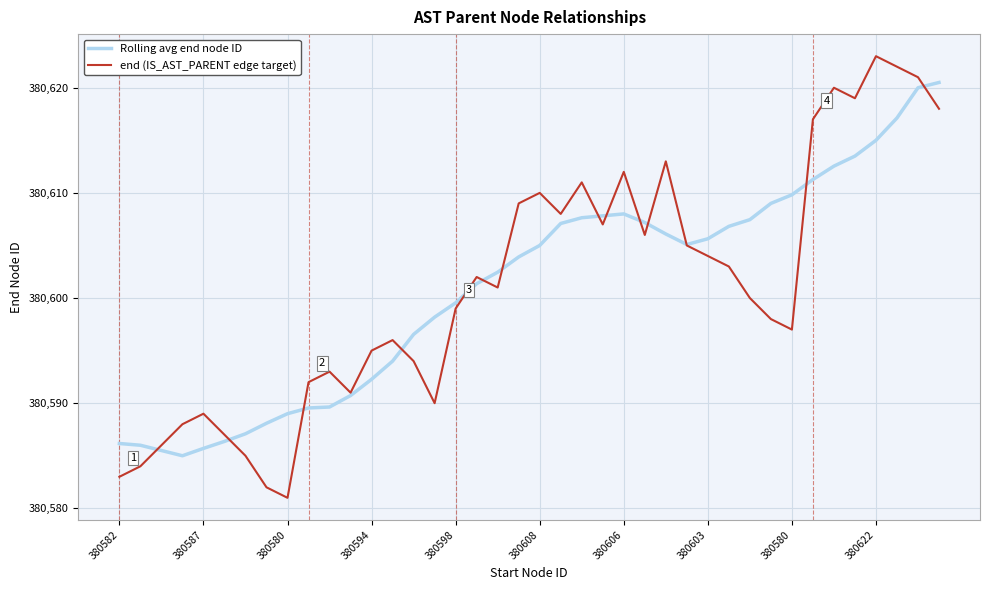

List the series in order of their peak value, lowest first.

Rolling avg end node ID, end (IS_AST_PARENT edge target)